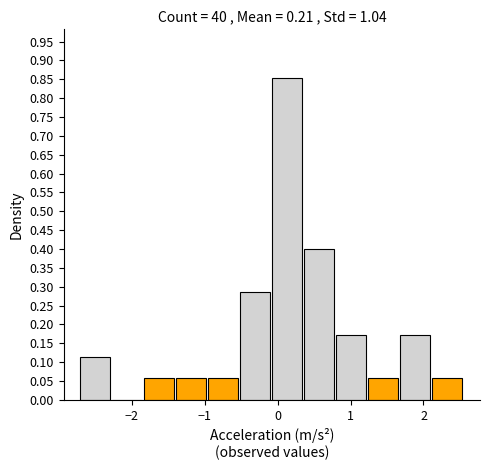

Reading left to right, list every bar in this chart as the range it spans on the x-axis followed by its height. Neither the bar edges nor the heights are printed on the chart, so give them approximately, as read against the axes.

-2.7 to -2.3: 0.115
-2.3 to -1.8: 0
-1.8 to -1.4: 0.055
-1.4 to -1.0: 0.055
-1.0 to -0.5: 0.055
-0.5 to -0.1: 0.285
-0.1 to 0.4: 0.855
0.4 to 0.8: 0.400
0.8 to 1.2: 0.170
1.2 to 1.7: 0.055
1.7 to 2.1: 0.170
2.1 to 2.6: 0.055